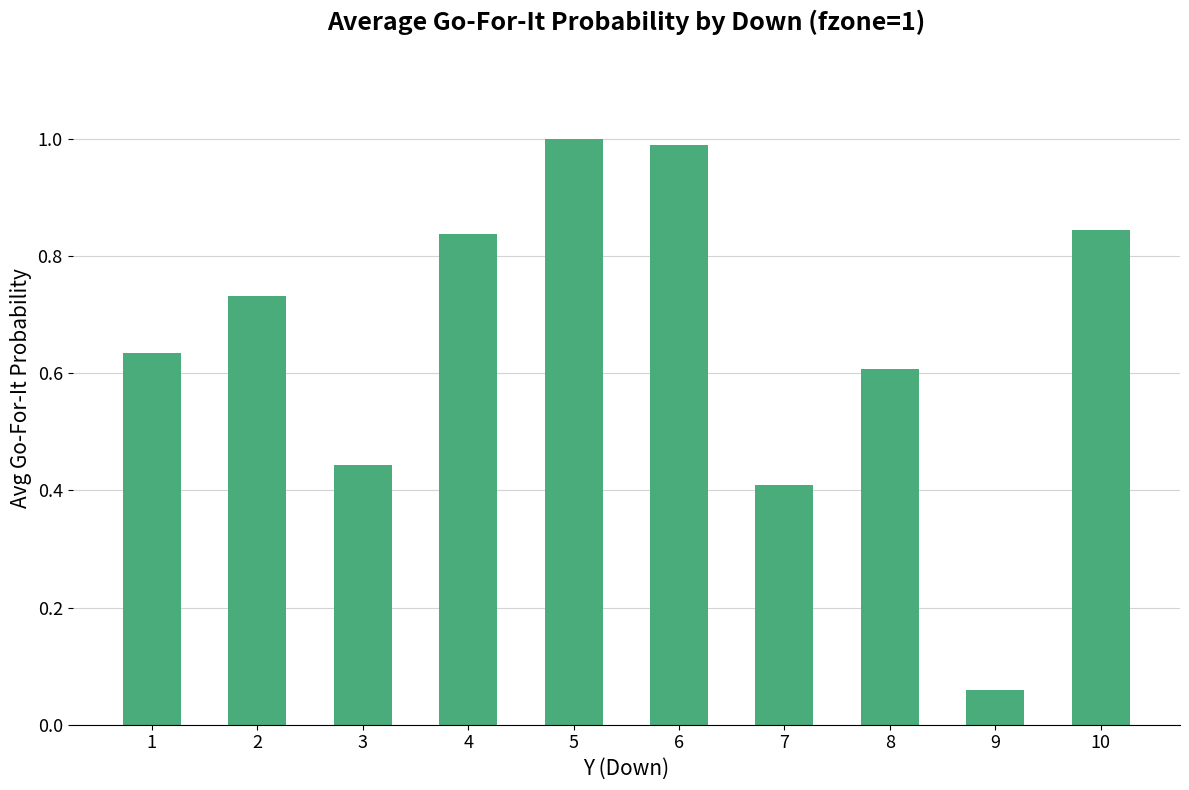

What is the greatest value displayed?

1.0